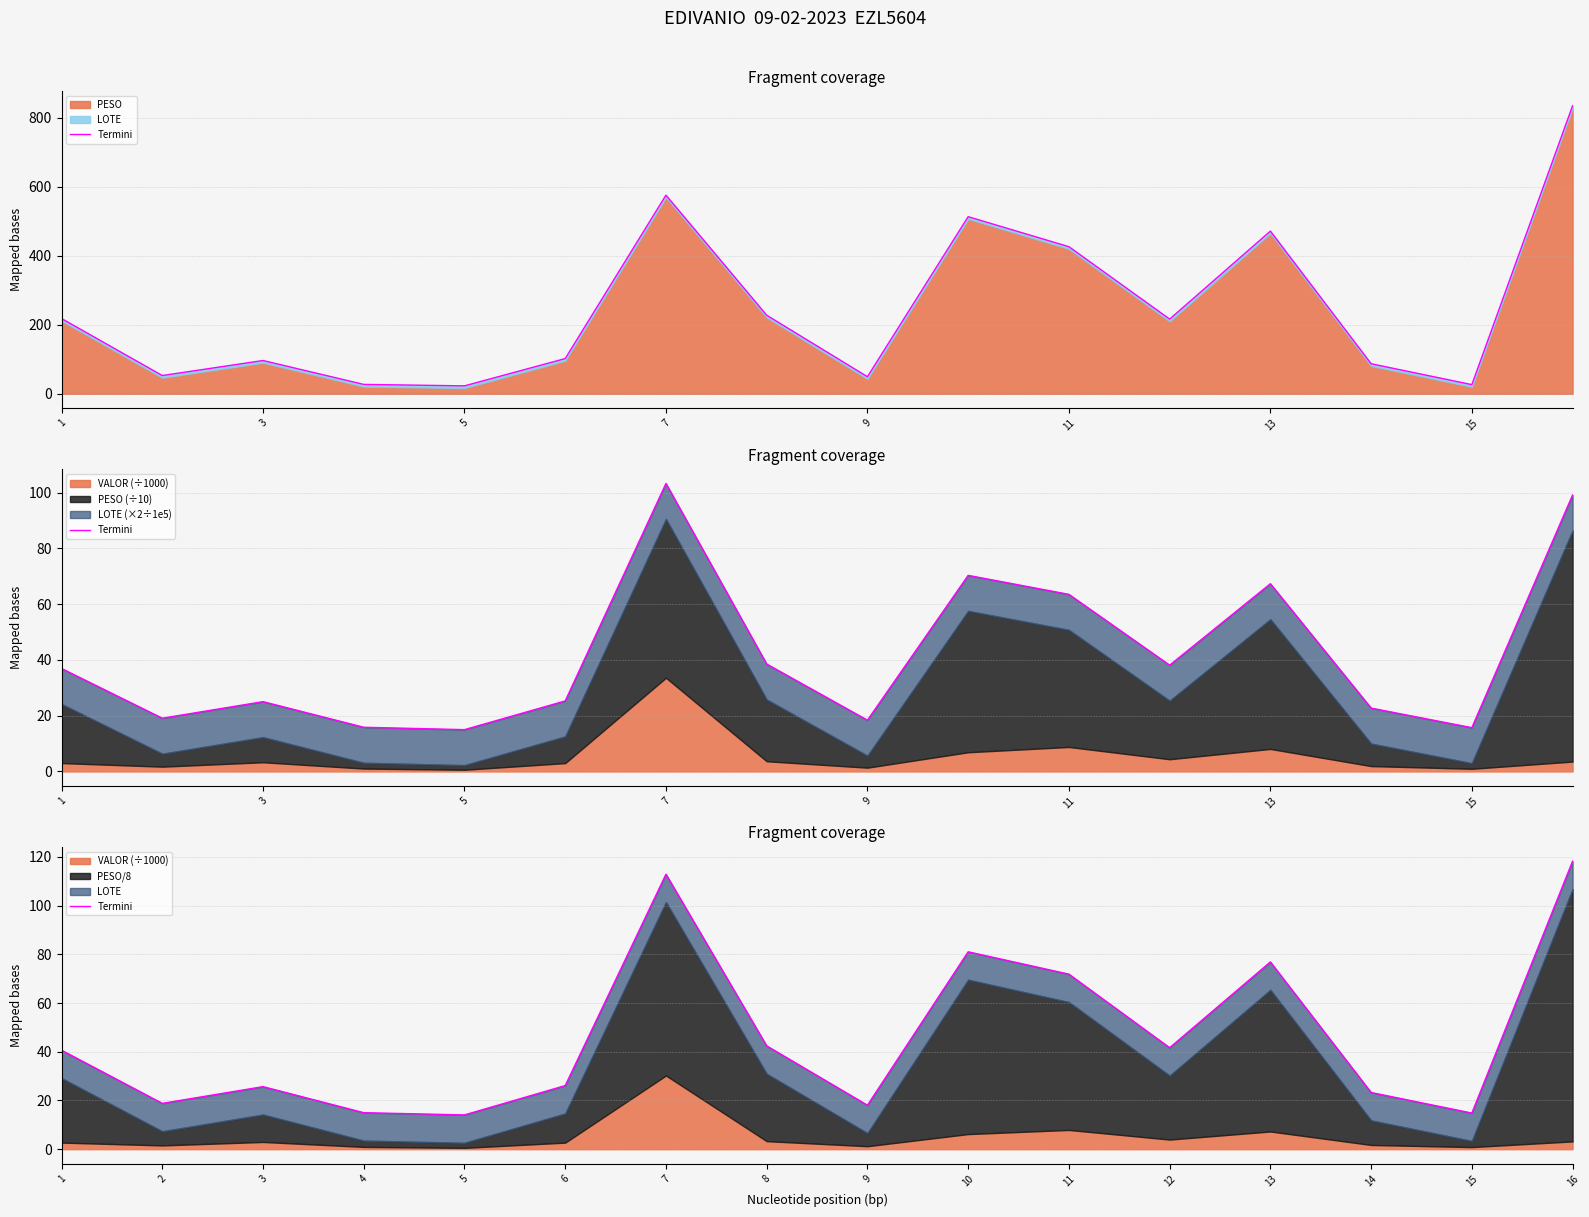

What is the average value?

46.4